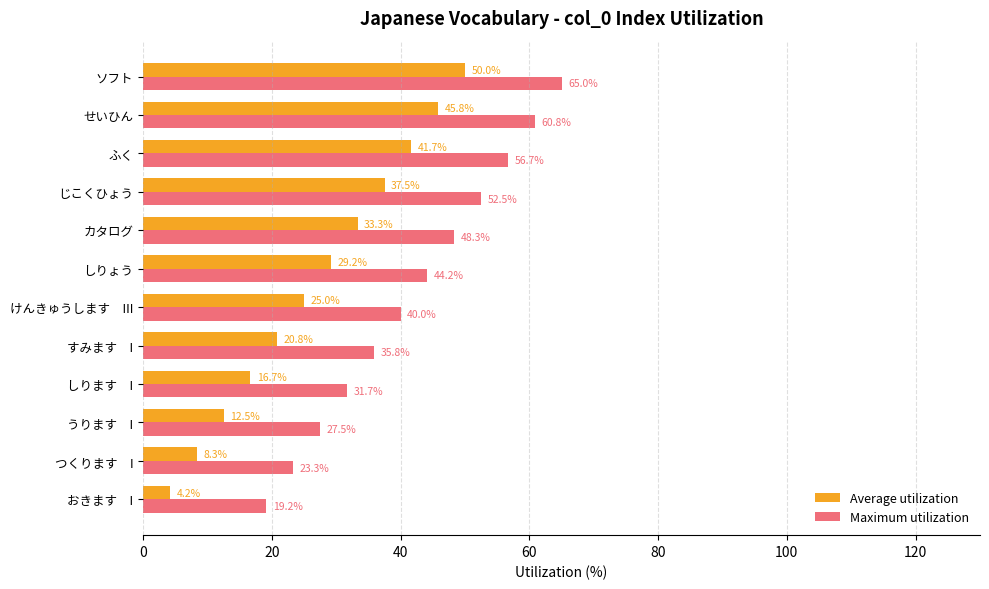

Is it true that Maximum utilization equals 52.5 at じこくひょう?

True